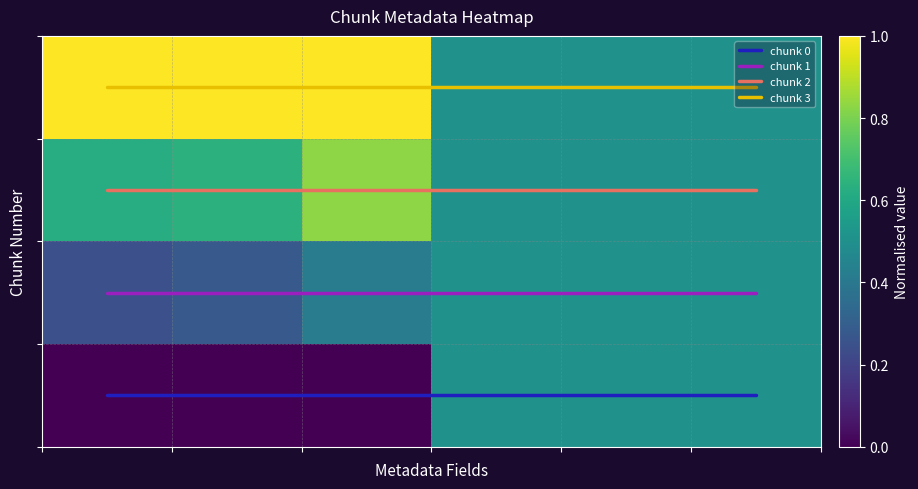

Rank the categories by chunk 3 value from lowest to highest.

0, 1, 2, 3, 4, 5